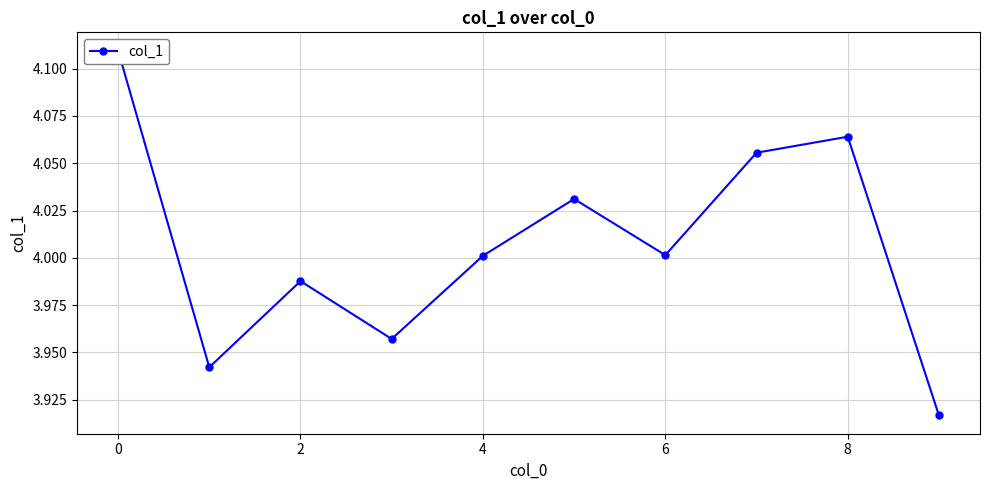

What is the maximum value shown in the chart?

4.1